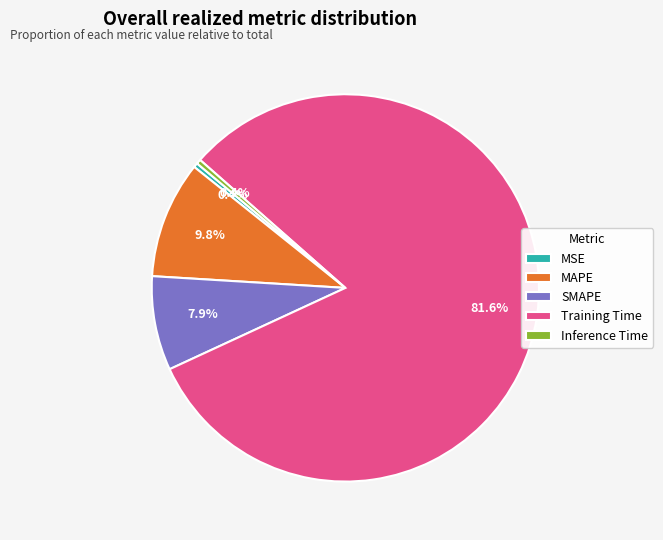

To the nearest percent, what is the combined percentage of Inference Time and MAPE?

10%